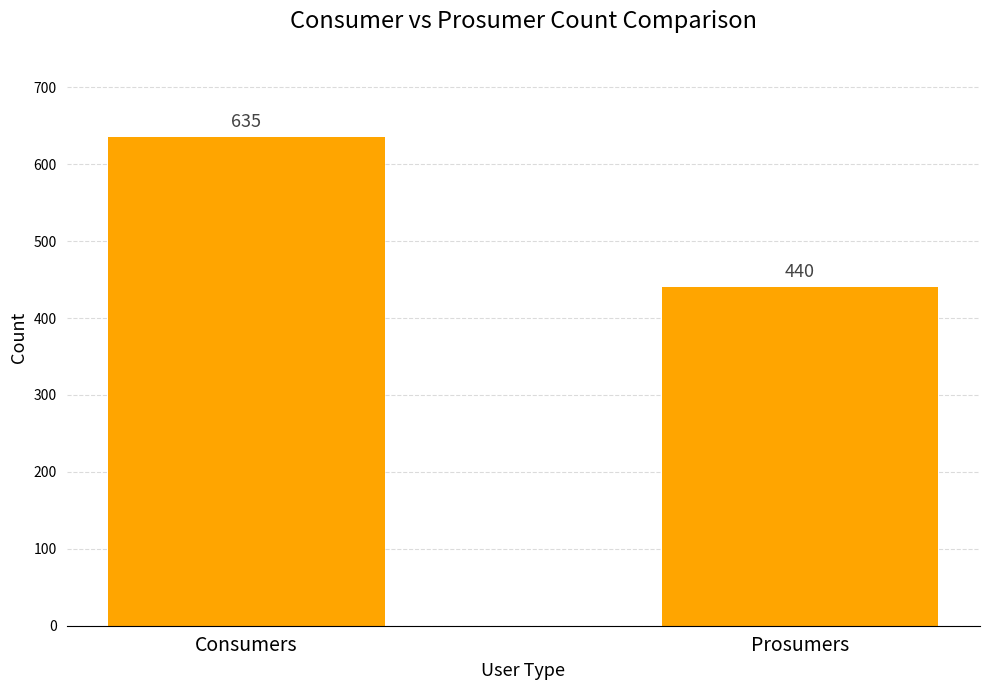

Read the value at Consumers, to the nearest 5.

635